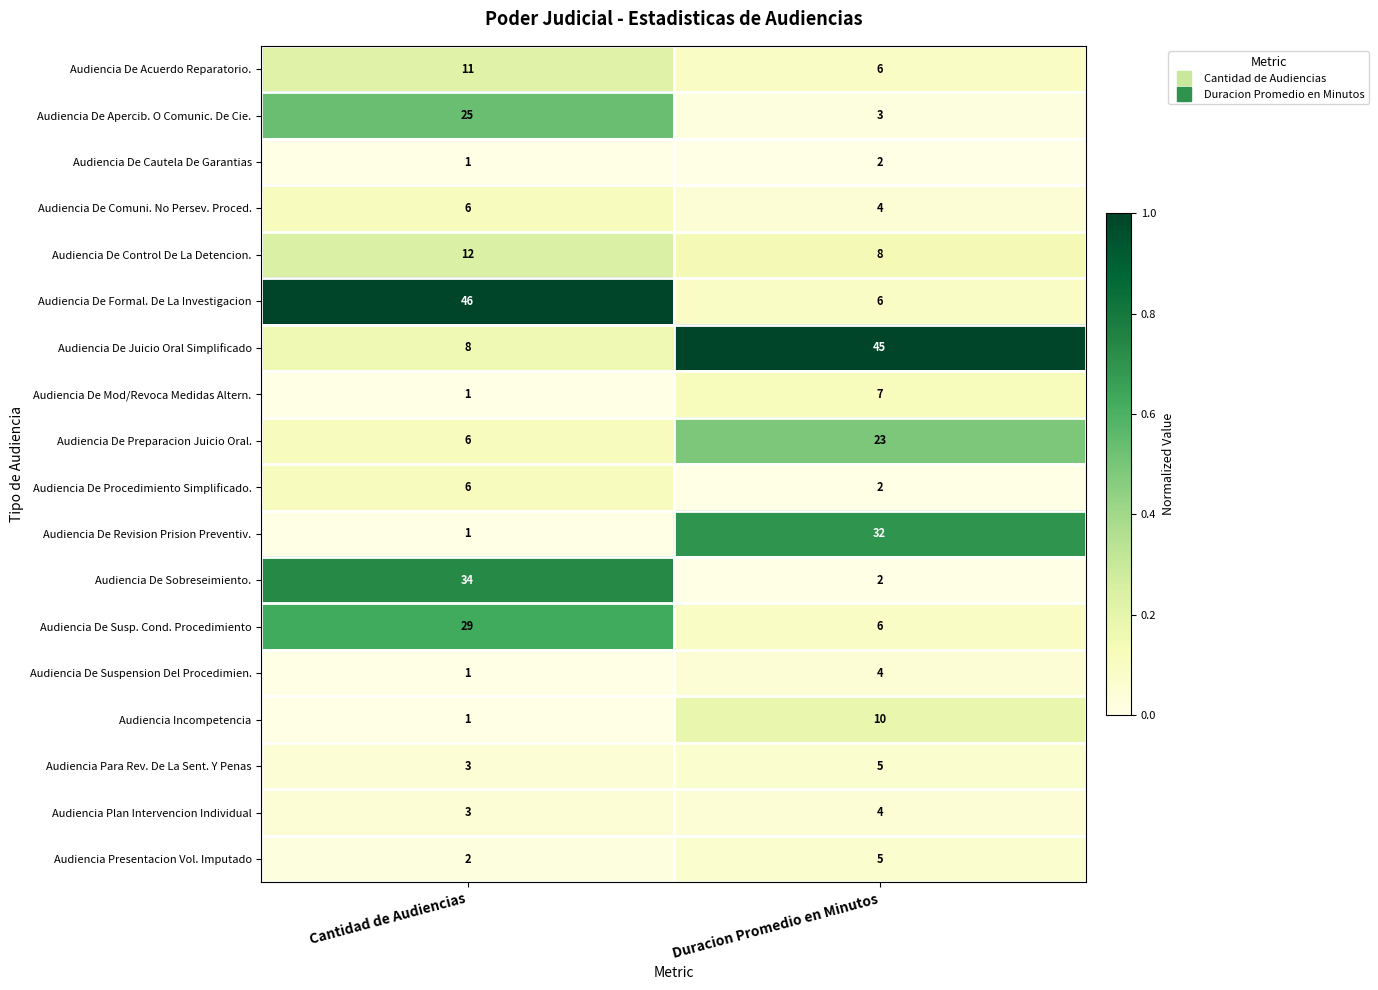

What is the sum of the Audiencia Incompetencia values at Cantidad de Audiencias and Duracion Promedio en Minutos?

11